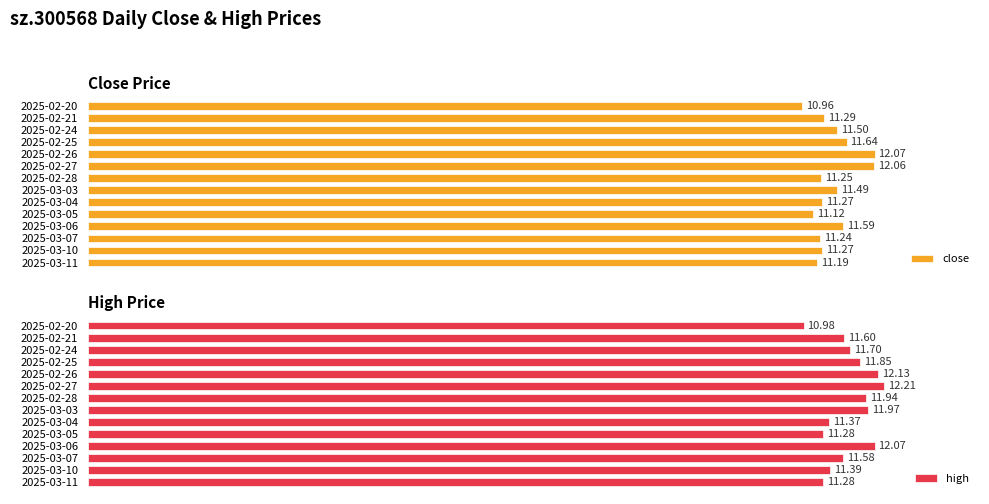

At 2025-03-11, list the series in order from smallest to largest.

close, high